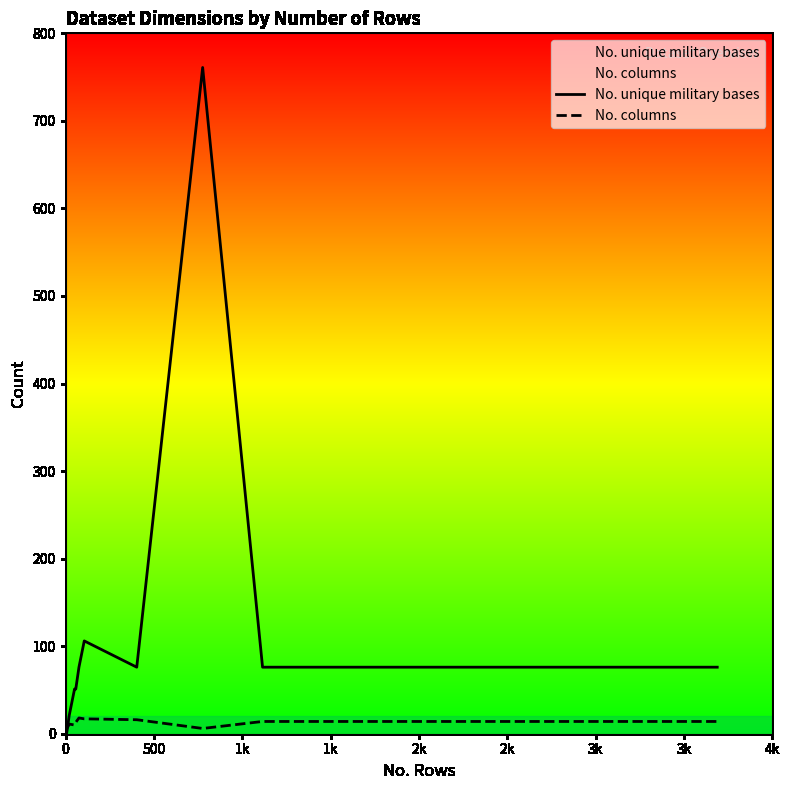

Rank the series by their average value, from highest to lowest.

No. unique military bases, No. columns